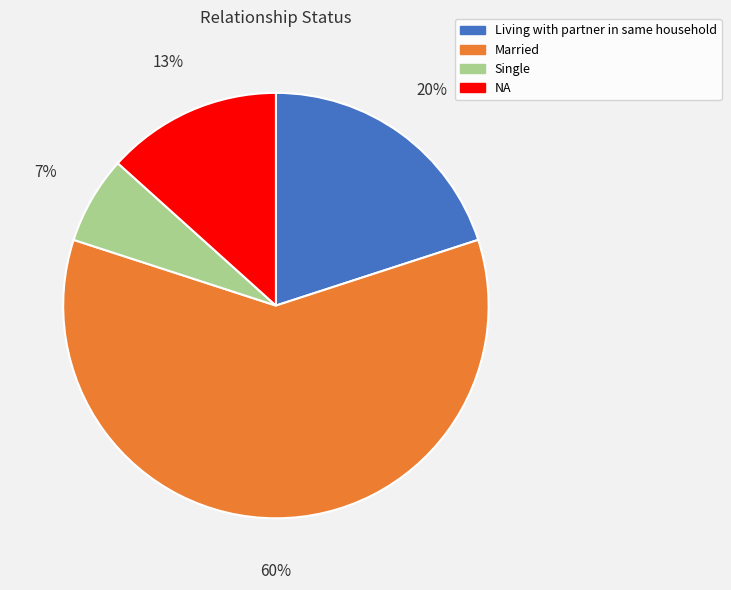

Is the sum of Married and NA greater than half?

Yes